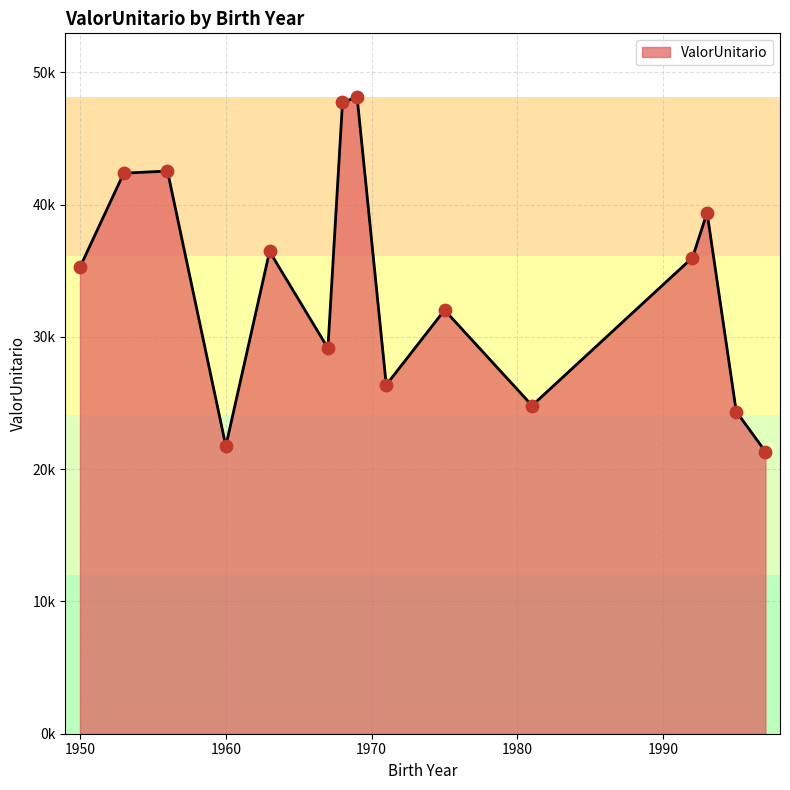

Does the chart have visible grid lines?

Yes